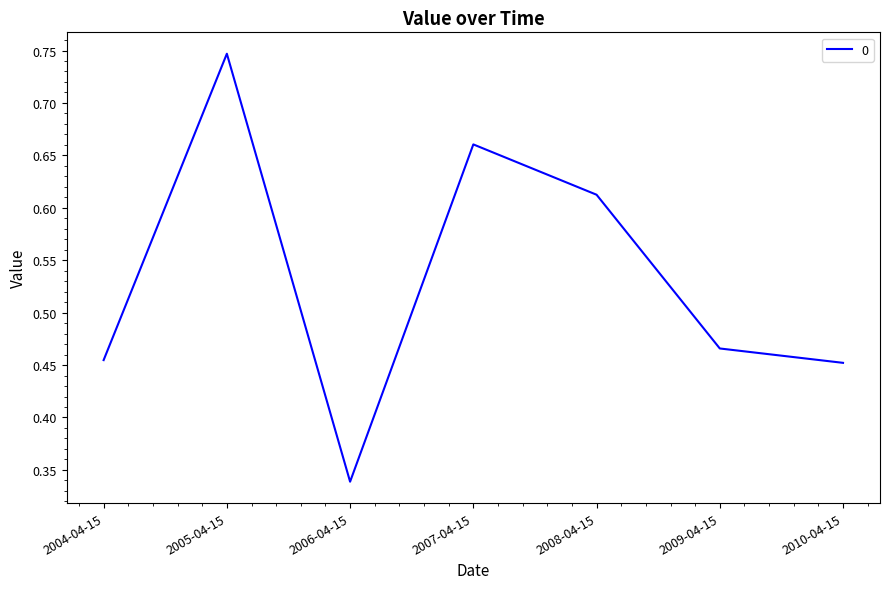

Which category has the lowest value across all series?

2006-04-15